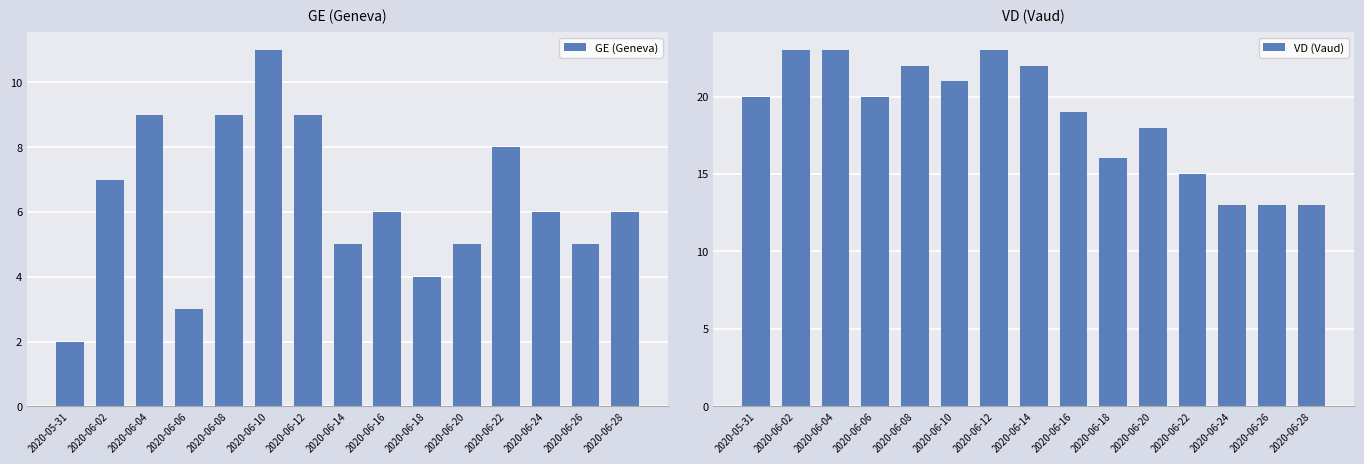

Does the chart contain any negative values?

No